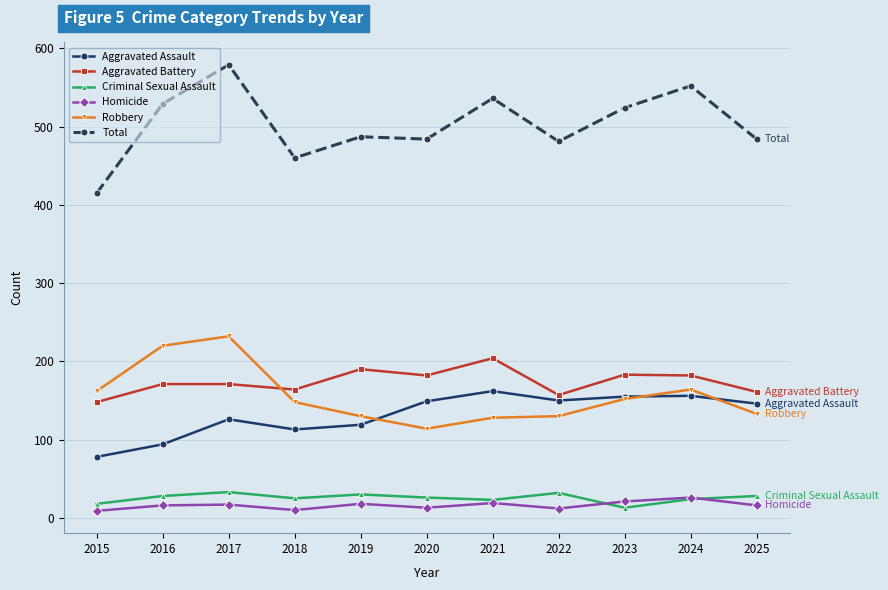

How many lines are shown in the chart?

6